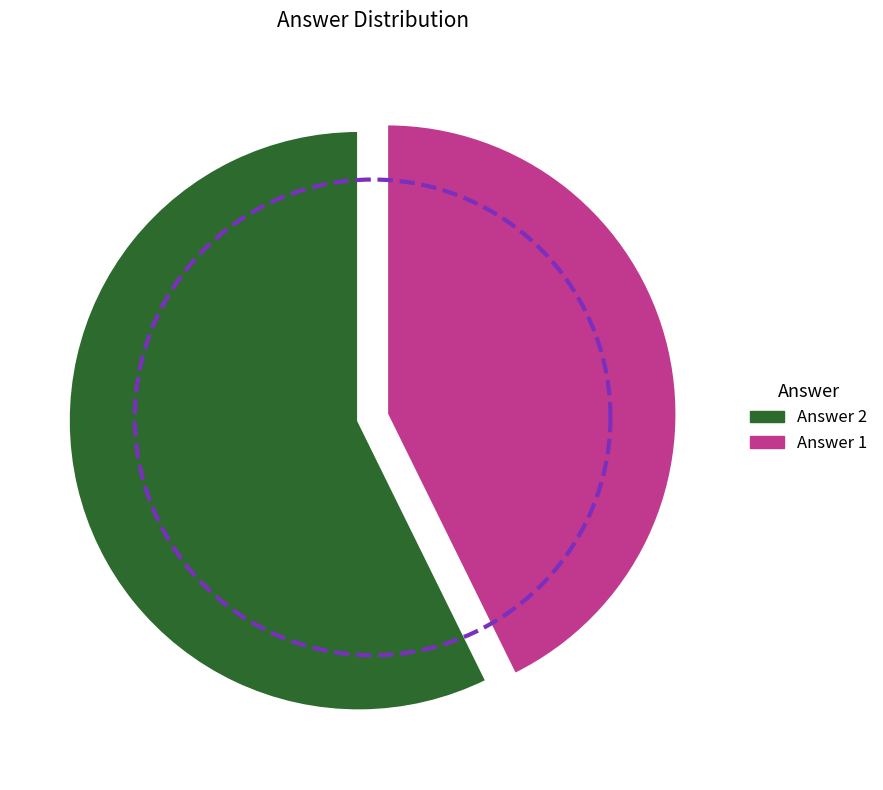

Count the number of slices in the pie.

2